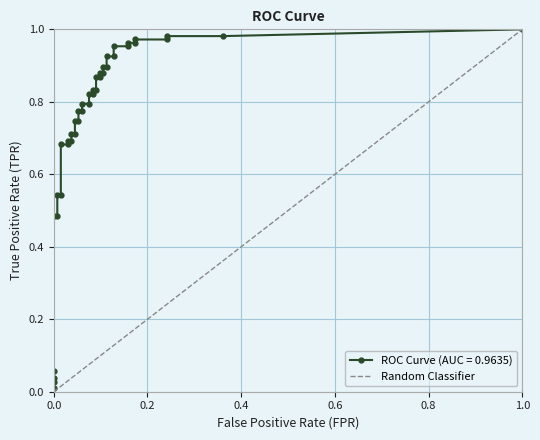

How many distinct data groups are displayed?

1